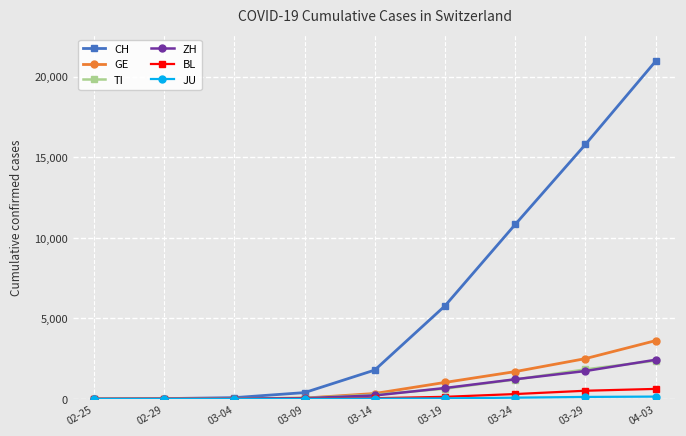

Which series has the widest spread of values?

CH